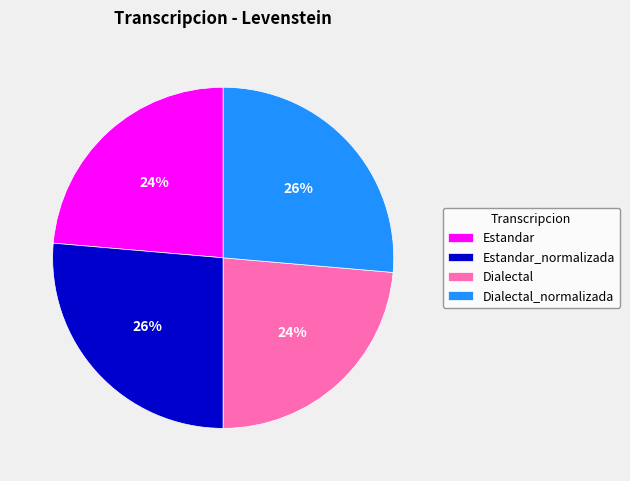

Which has a higher value, Dialectal_normalizada or Dialectal?

Dialectal_normalizada